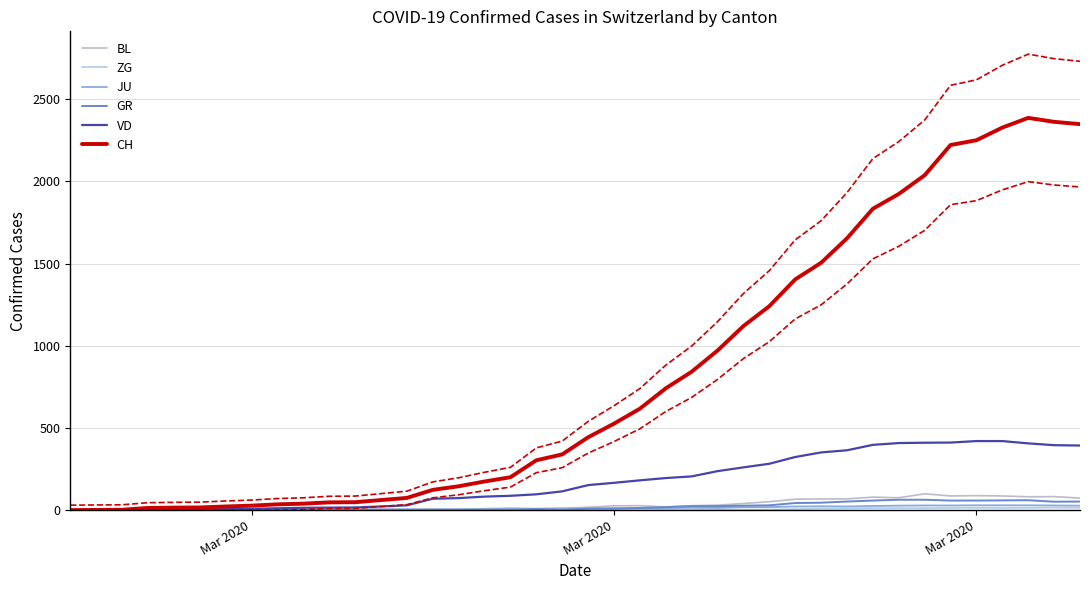

True or false: GR has more than 1 interior local peaks.

True